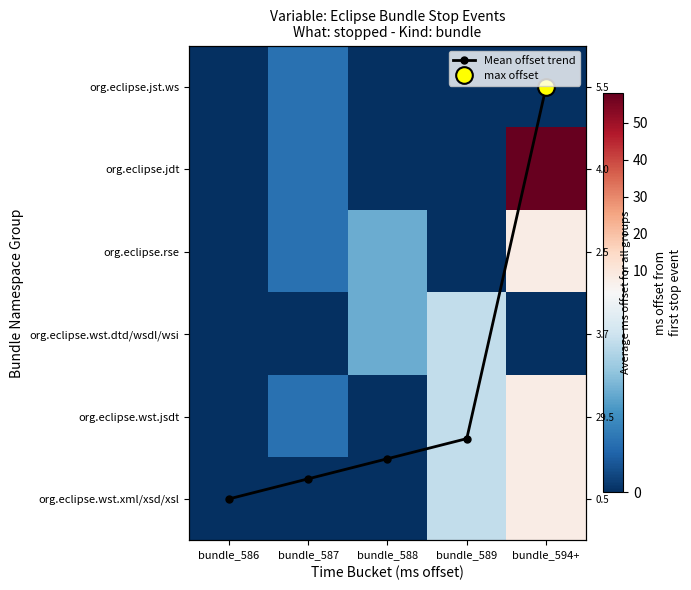

Read the org.eclipse.wst.dtd/wsdl/wsi value at bundle_588.

2.0